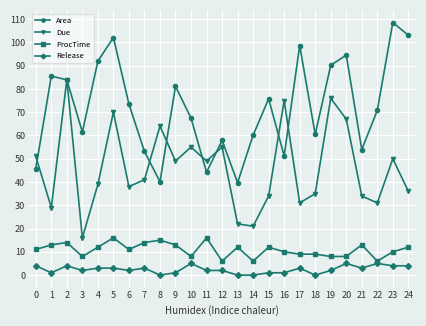

Is it true that Release equals 3.0 at 7?

True